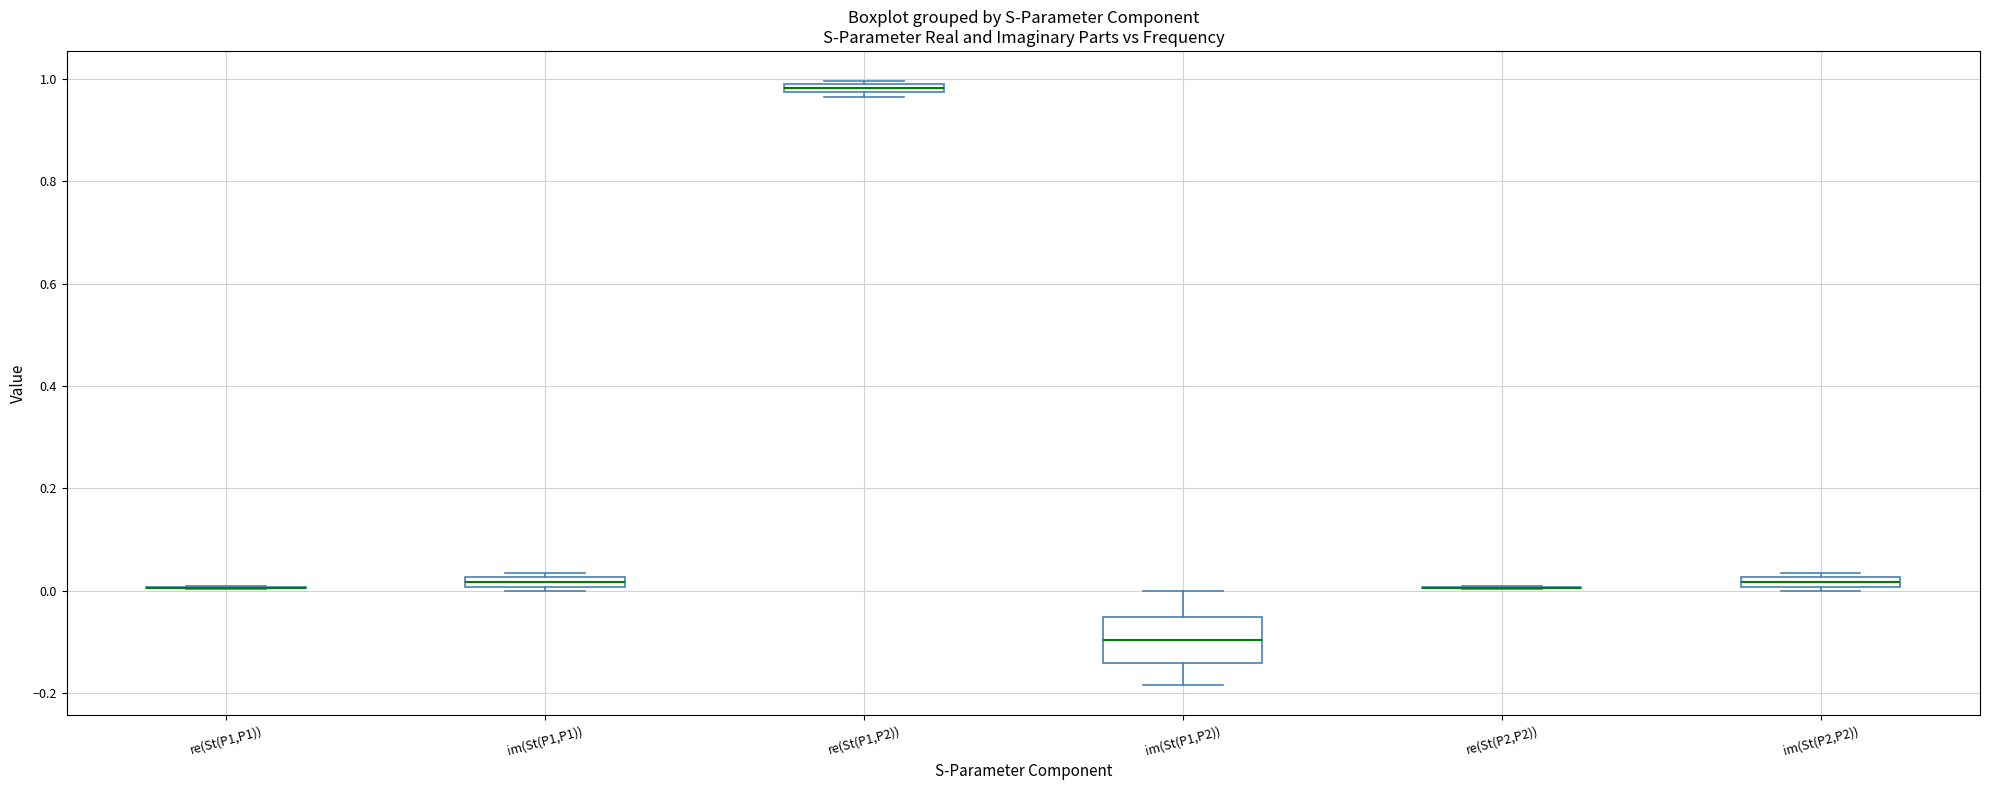

Where is the lower edge of the box for im(St(P1,P1)) on the y-axis? The values are not printed on the chart, so give them approximately, as read against the axis.

0.00